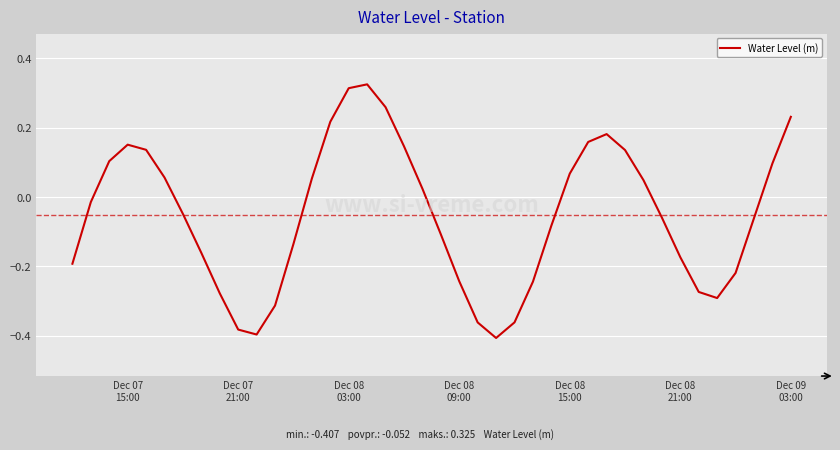

What is the difference between the maximum and minimum values?

0.7